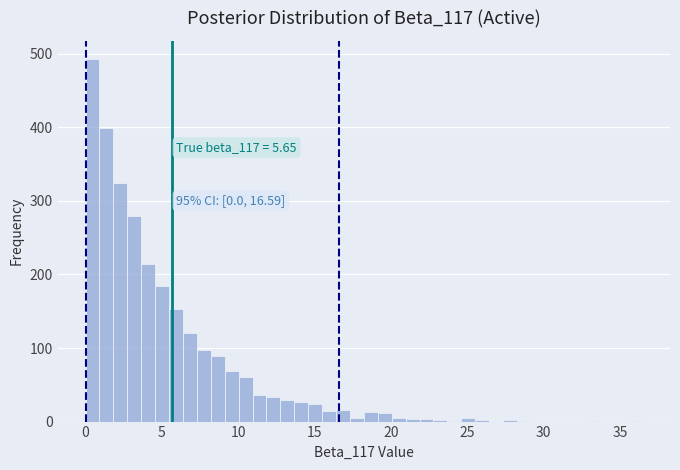

Read against the x-axis, roughly where is the centre of the tallest bar?

0.5